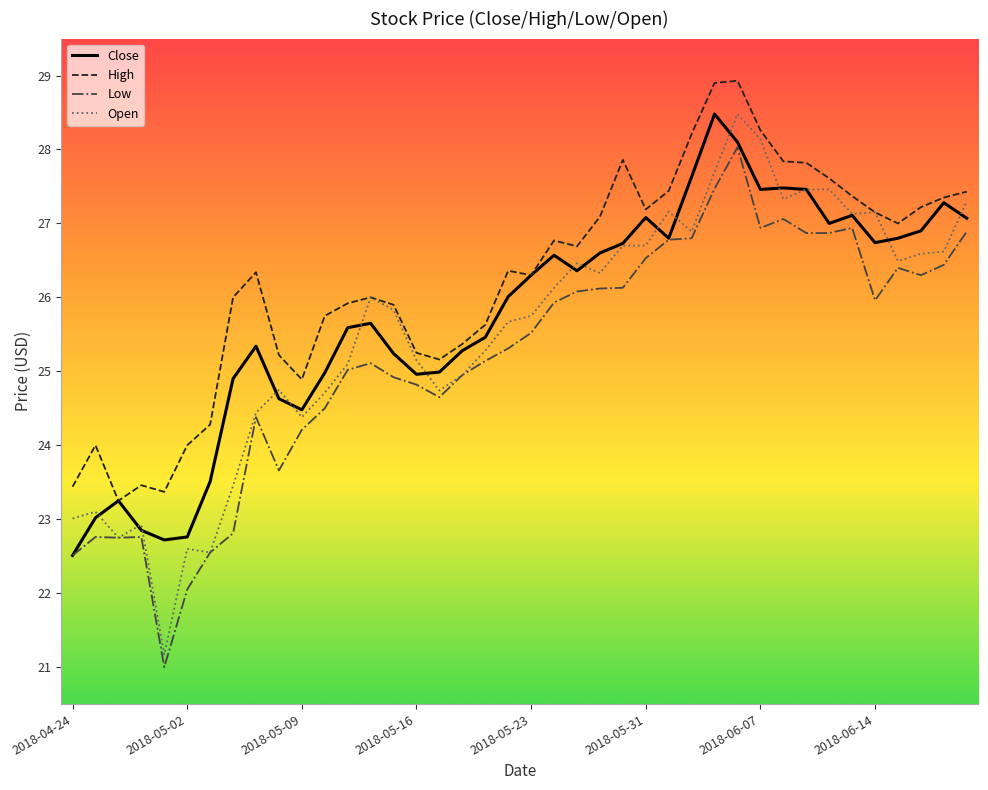

Which series has the largest total across all categories?

High